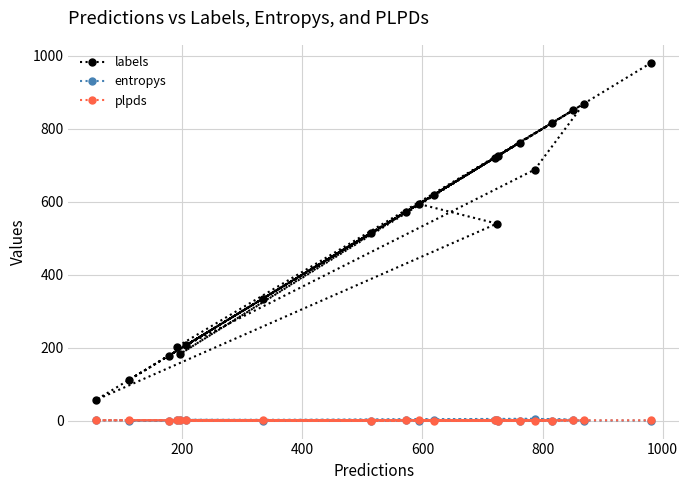

In entropys, how many points are lower than both neighbors (excluding endpoints)?

5